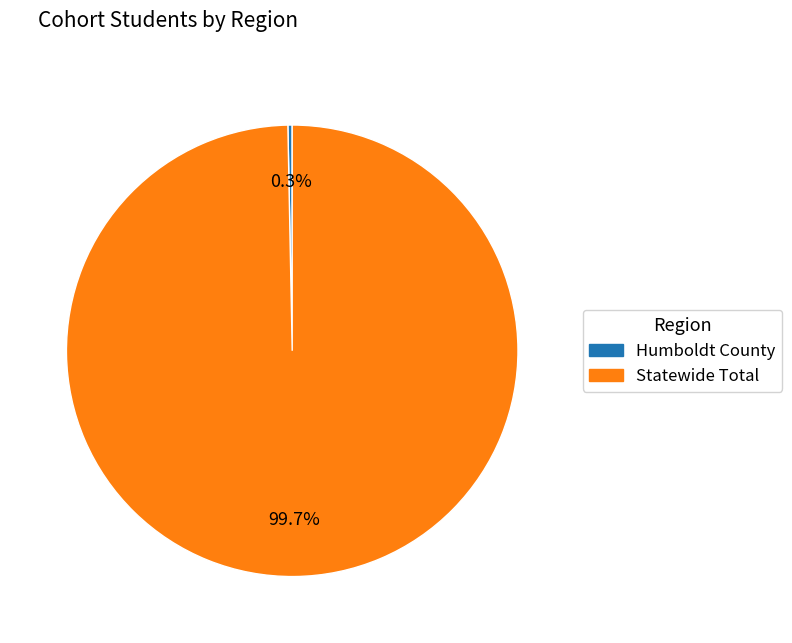

Which category accounts for the majority?

Statewide Total